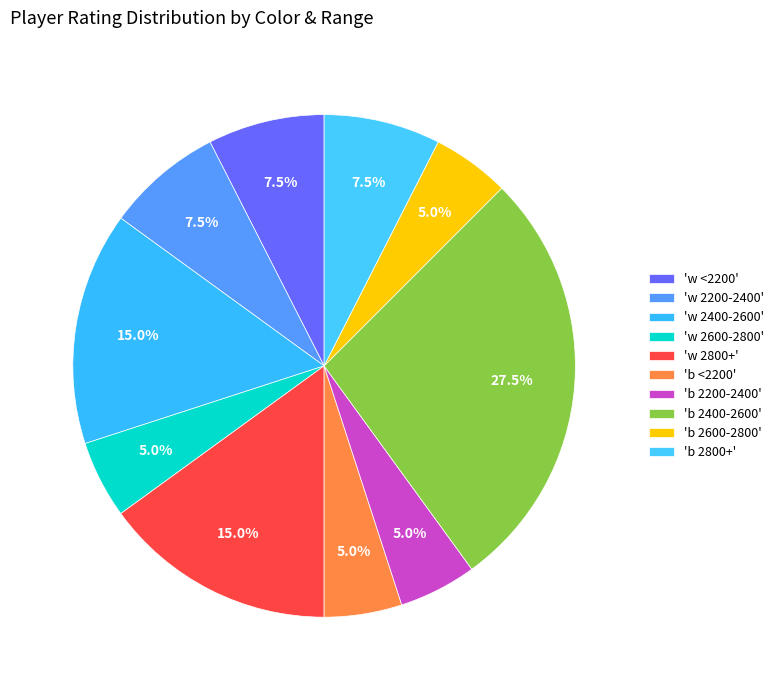

How many slices are in this pie chart?

10